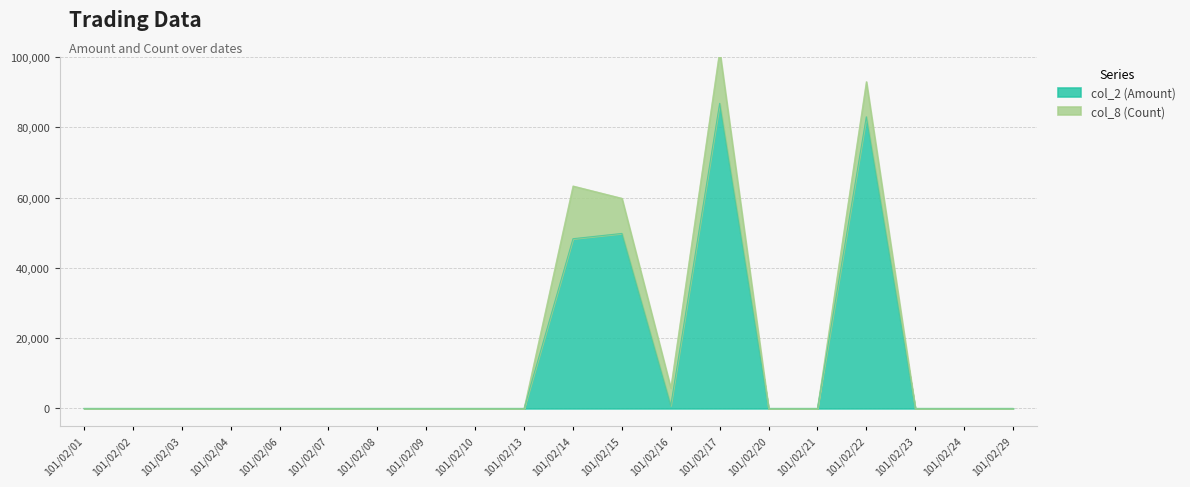

True or false: there are more than 0 points higher than both neighbors.

True